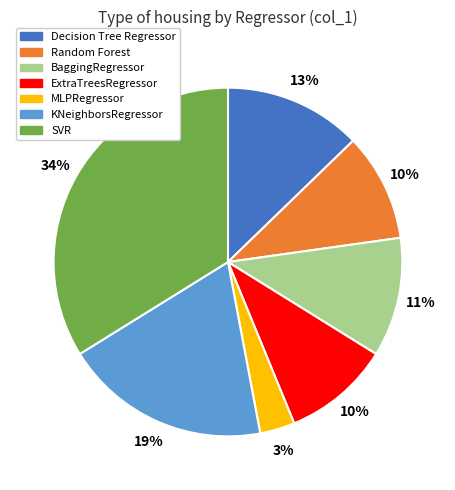

To the nearest percent, what is the difference between the MLPRegressor and Decision Tree Regressor slice percentages?

10%